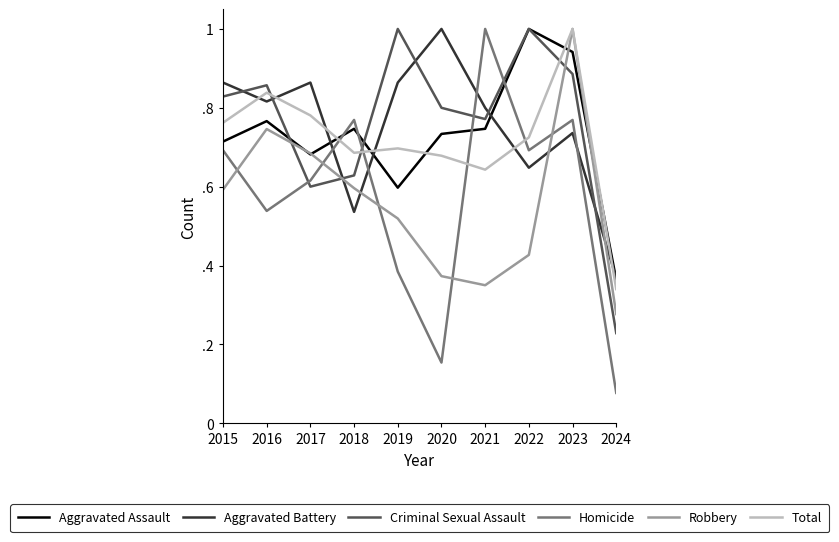

In Homicide, how many points are lower than both neighbors (excluding endpoints)?

3